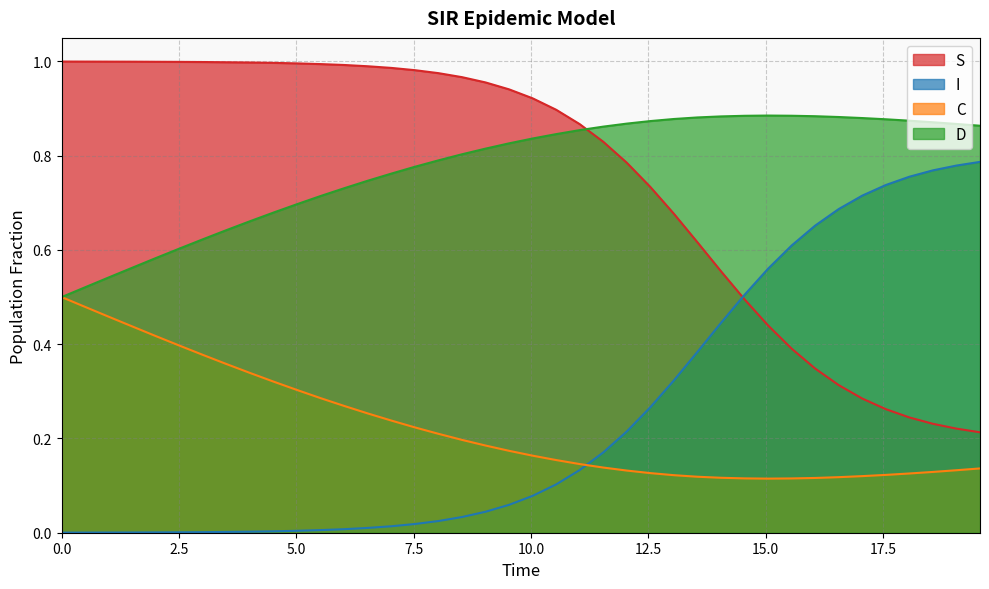

True or false: D has more than 0 points higher than both neighbors.

True